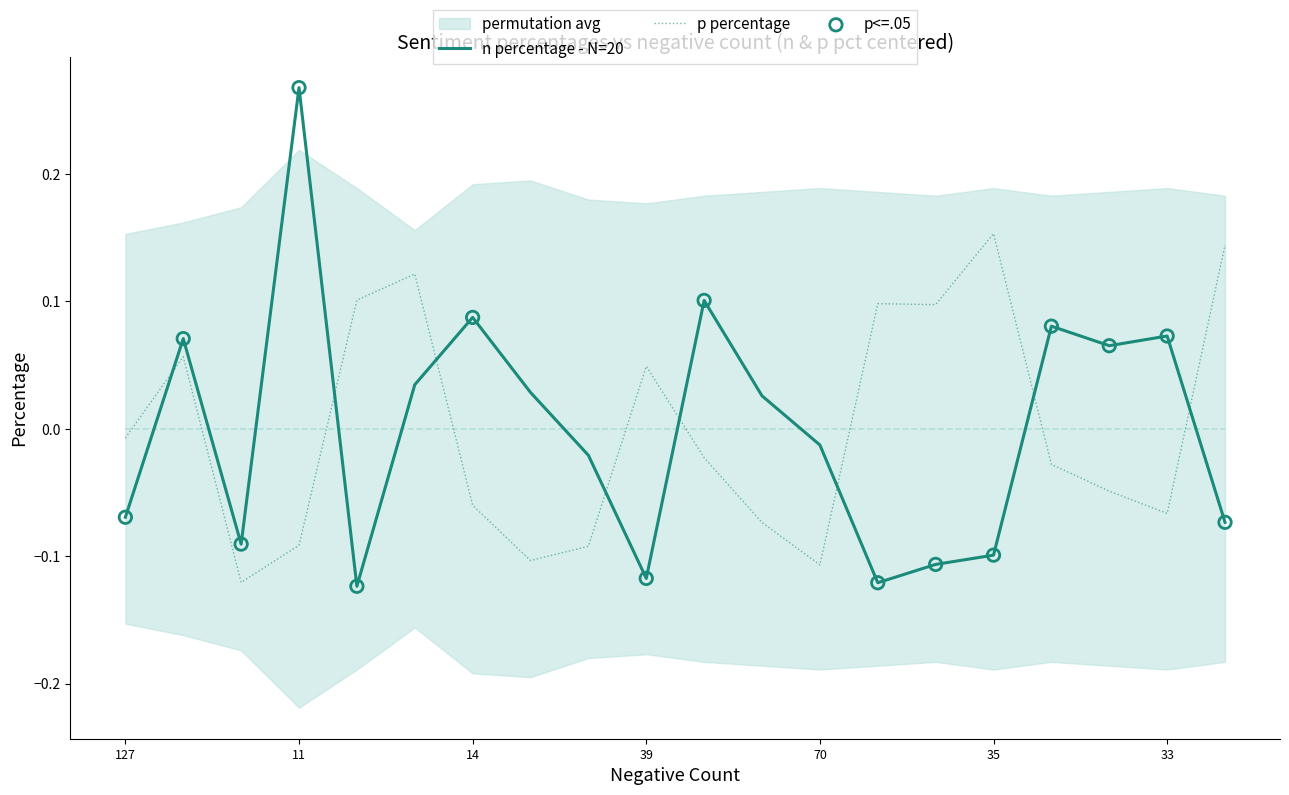

Which series has the widest spread of Y values?

n percentage